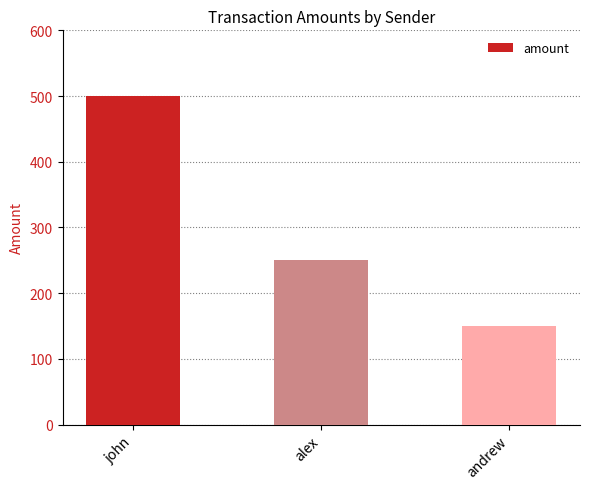

Which label corresponds to the largest value in the chart?

john